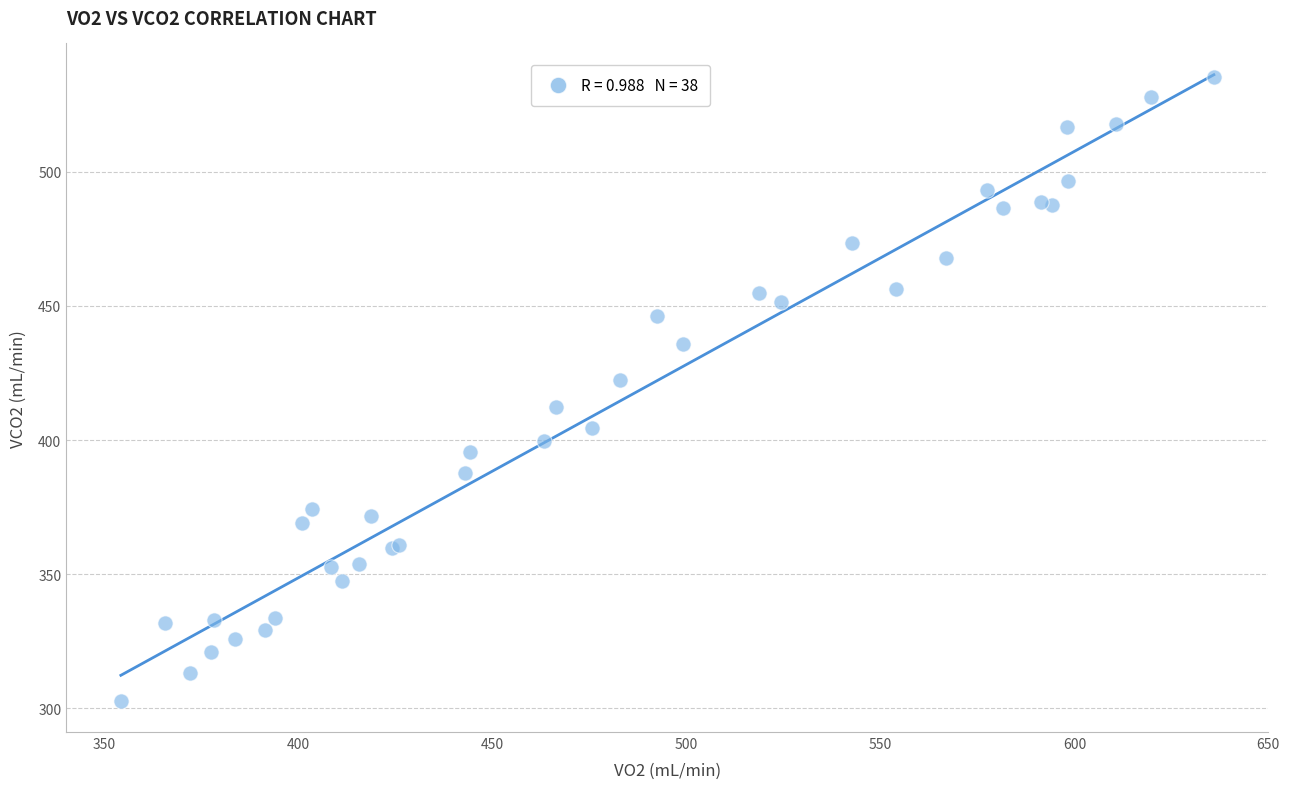

What Y value in the scatter plot is closest to 419?

422.4